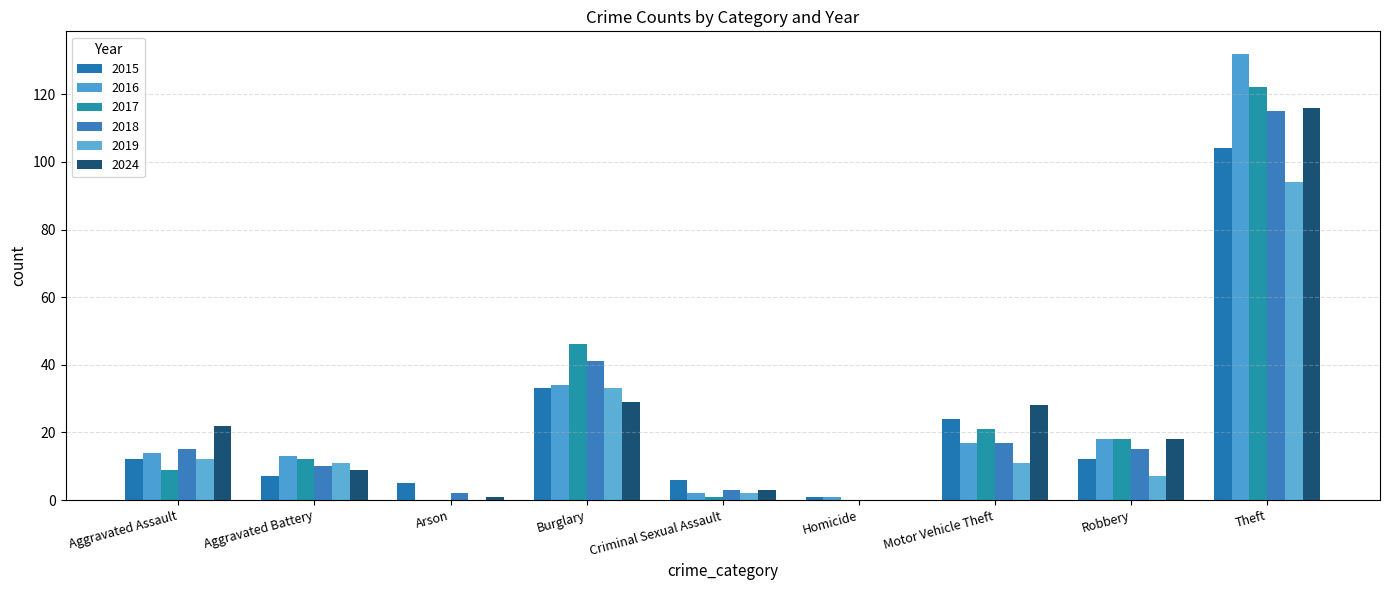

What is the label of the 2nd bar from the left?

Aggravated Battery